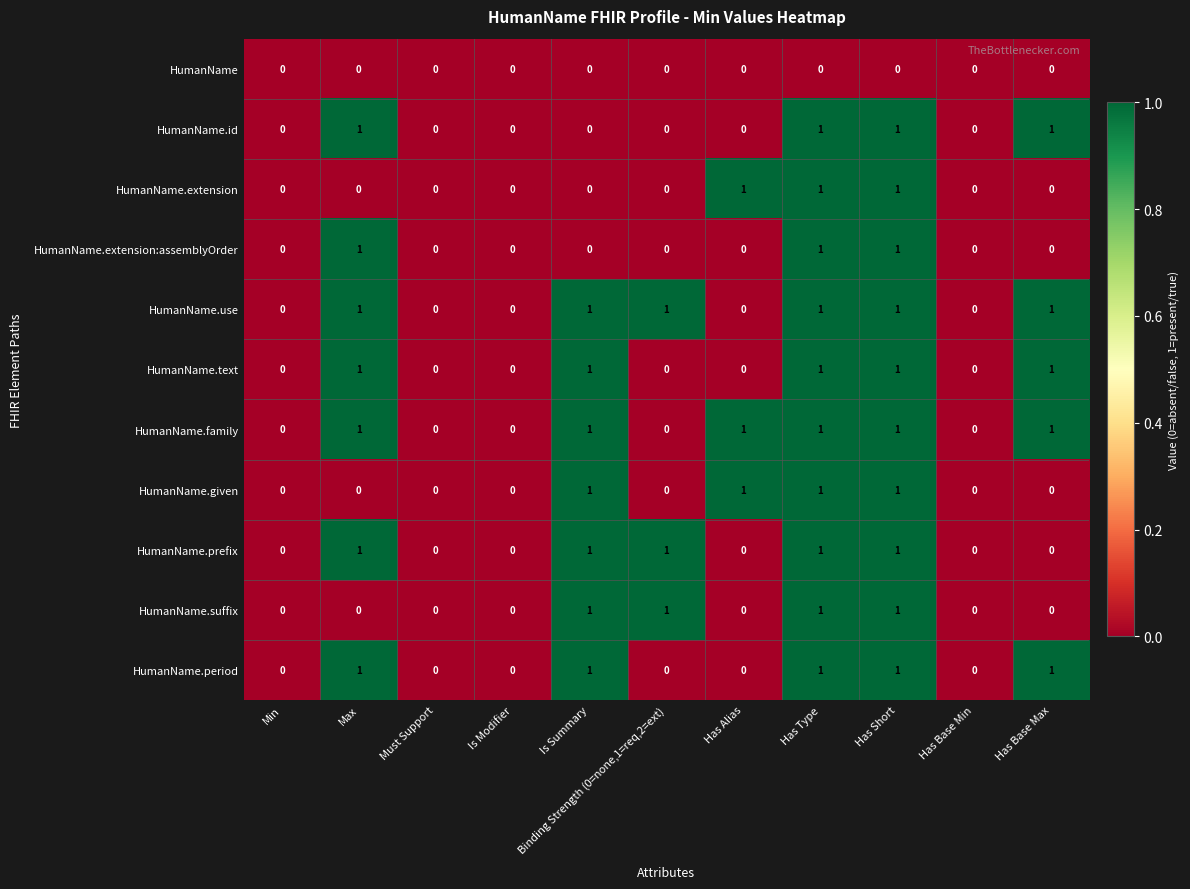

What is the total value across all series at Binding Strength (0=none,1=req,2=ext)?

3